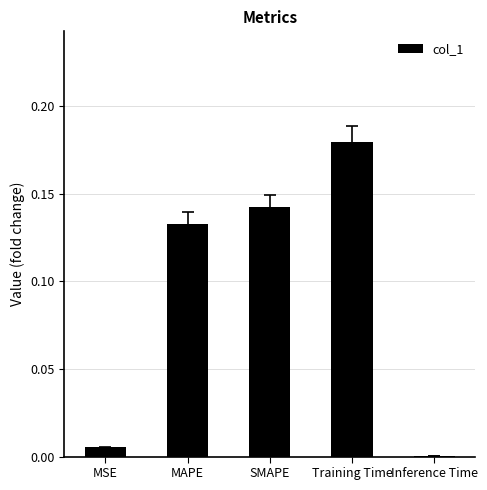

Does the chart contain stacked bars?

No